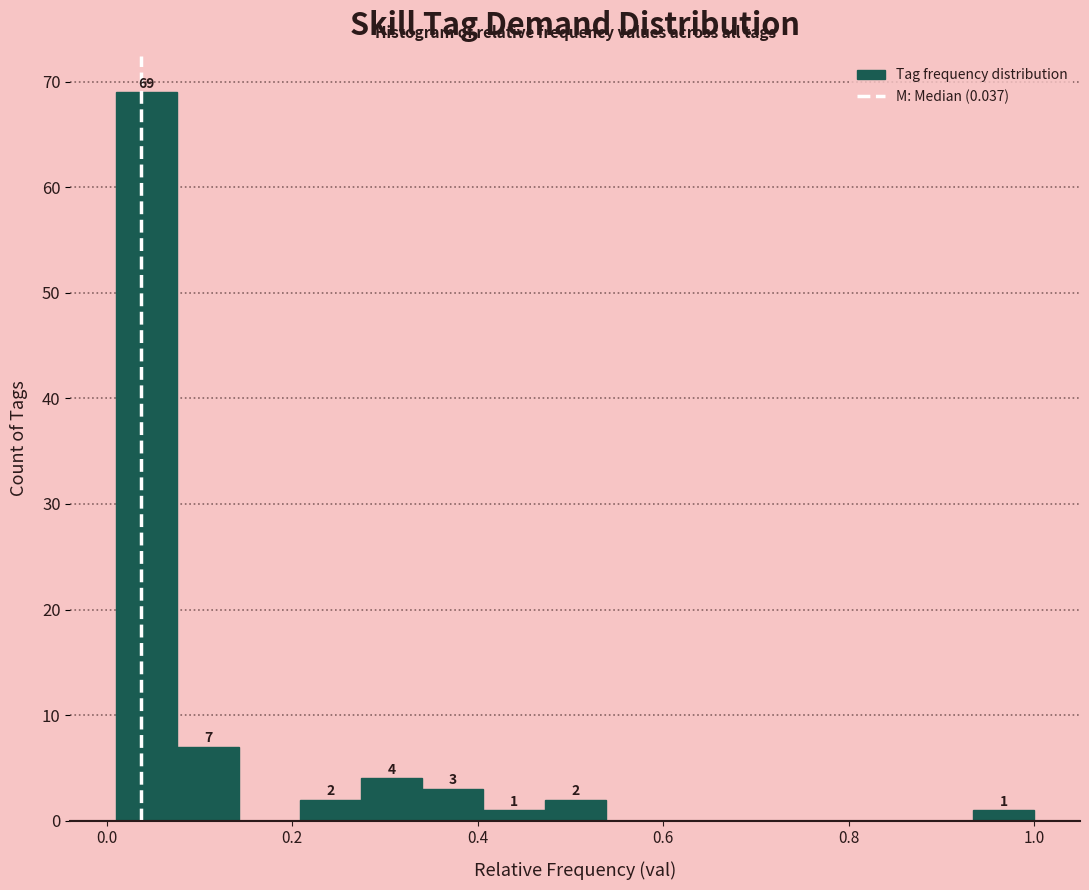

Read against the x-axis, roughly where is the centre of the tallest bar?

0.04